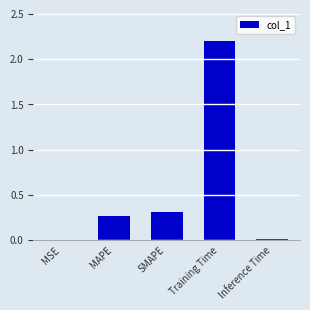

The value at SMAPE is 0.3. True or false?

True